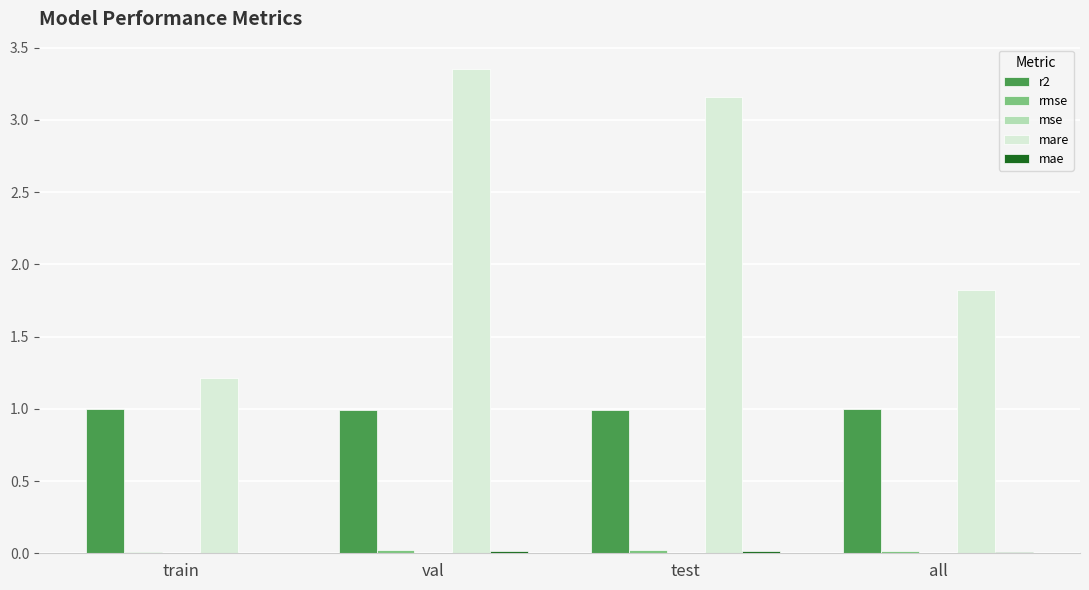

Between train and all, which series saw the biggest shift?

mare